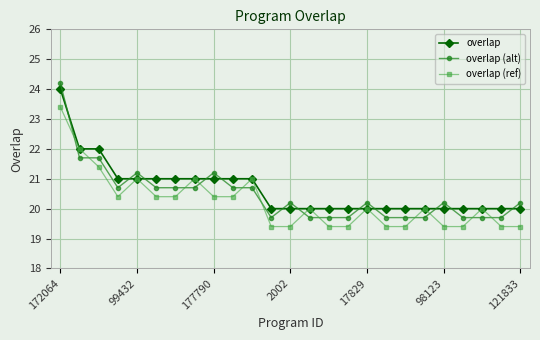

What is the smallest value displayed?

19.4